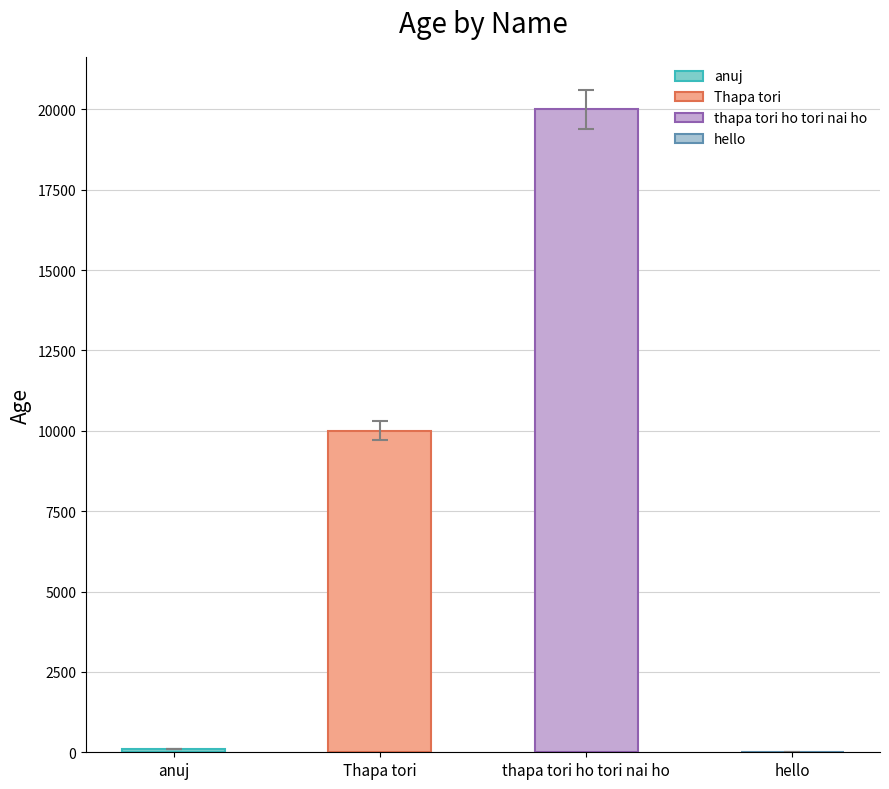

What is the sum of all values?

30097